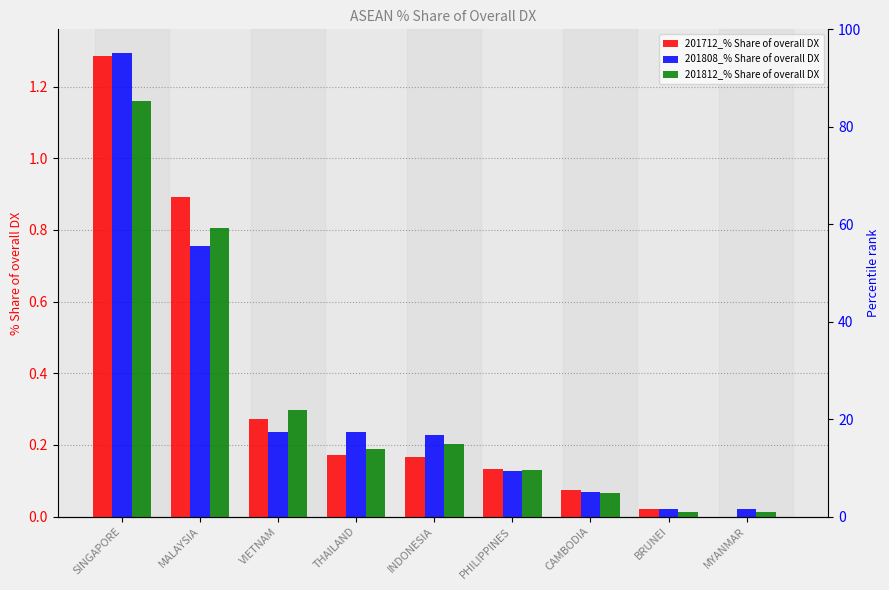

At how many categories does at least one series exceed 0?

9